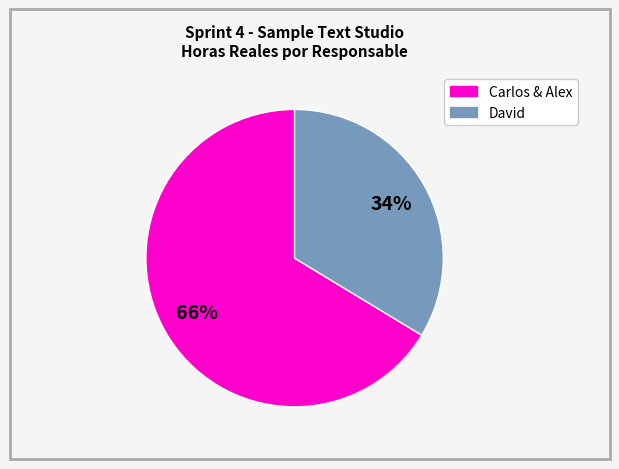

Is there a majority slice in this chart?

Yes